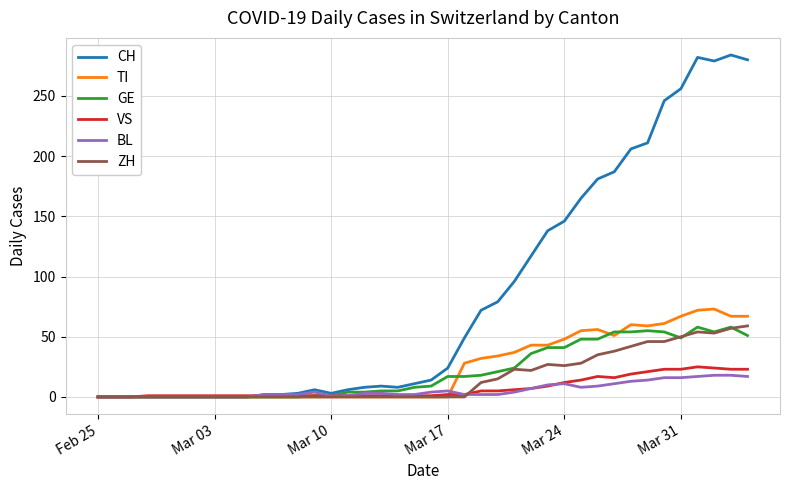

What is the greatest value displayed?

284